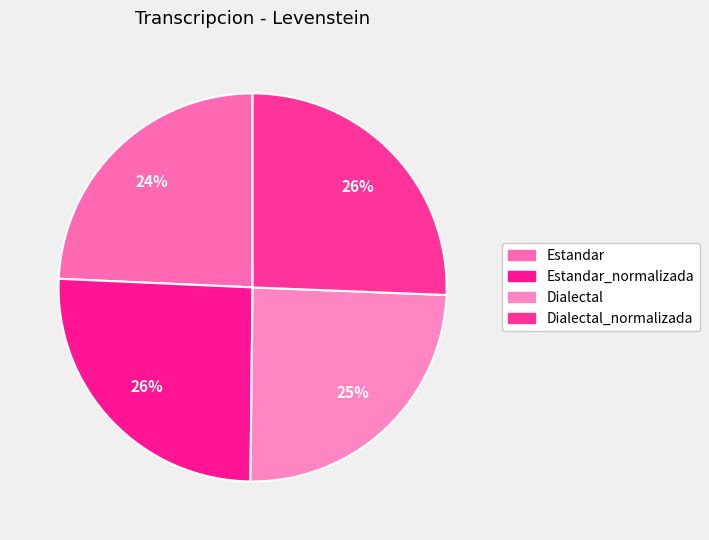

How many slices are in this pie chart?

4